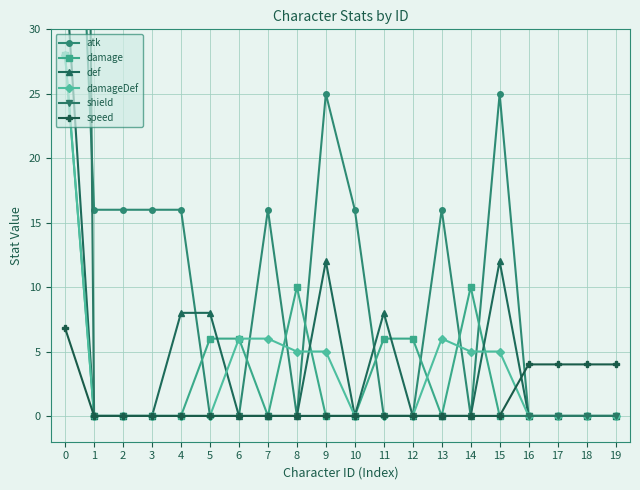

The speed series shows 4.3 at 9. True or false?

False